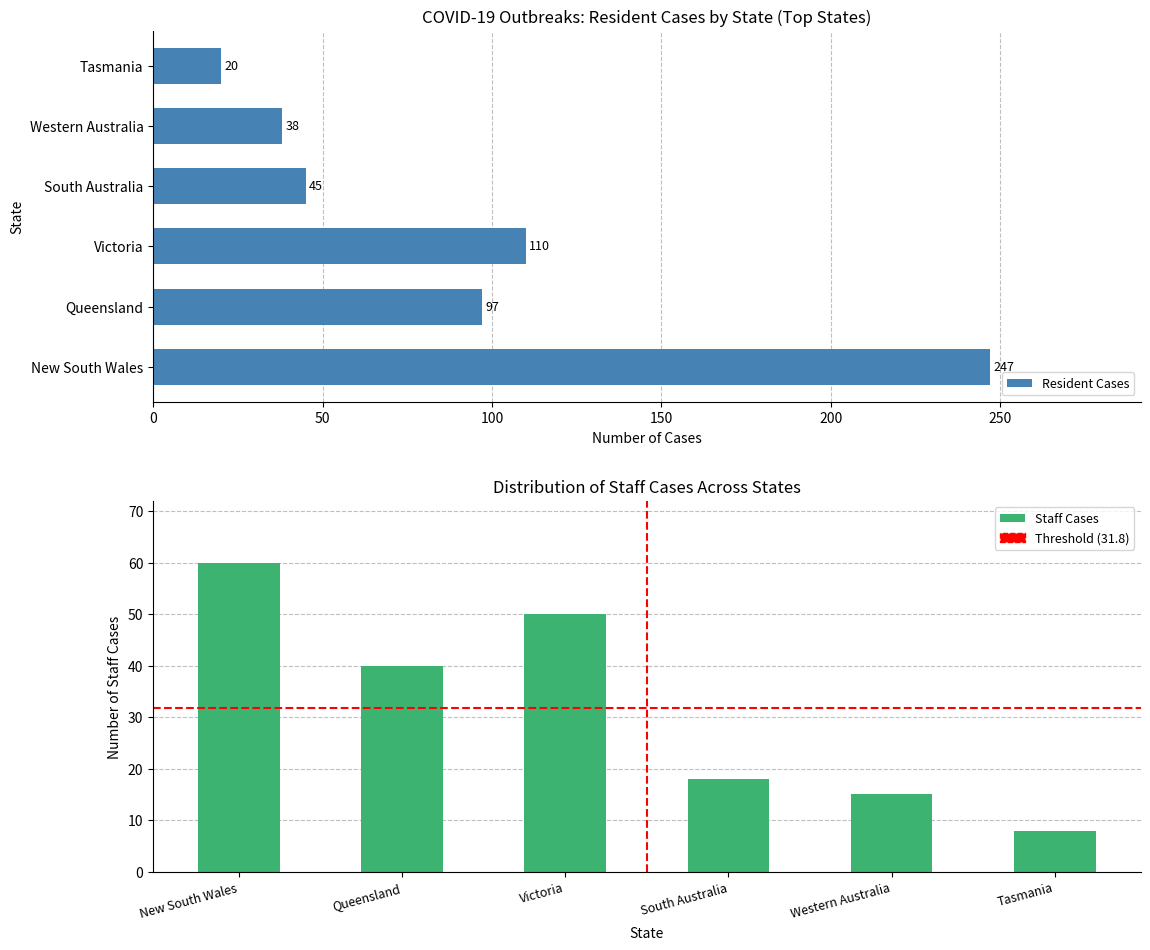

How many data points in Resident Cases are above 97?

2